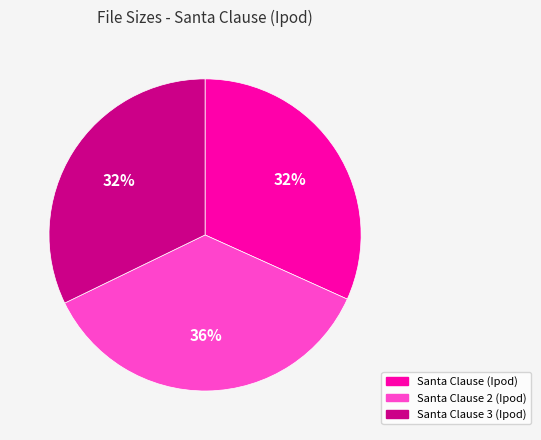

To the nearest percent, what portion does Santa Clause (Ipod) represent?

32%